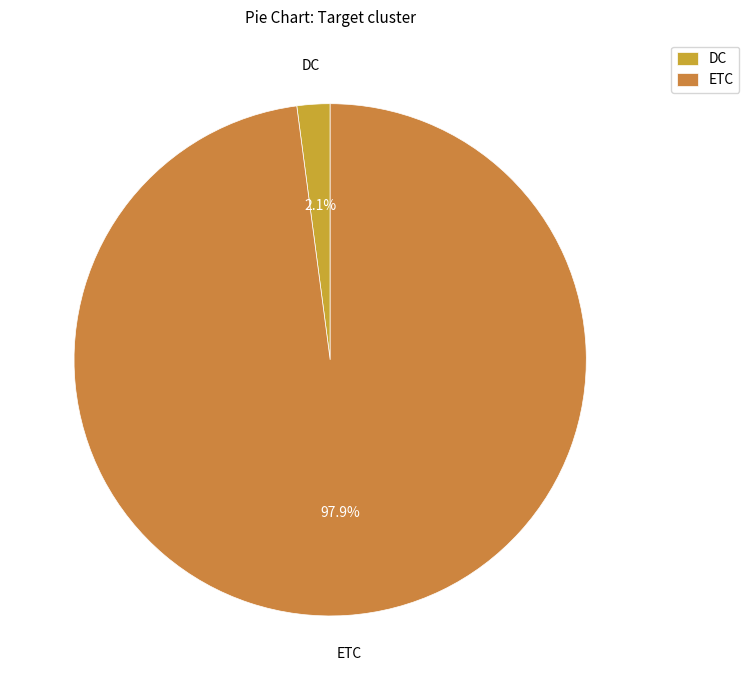

Which slice is the smallest?

DC